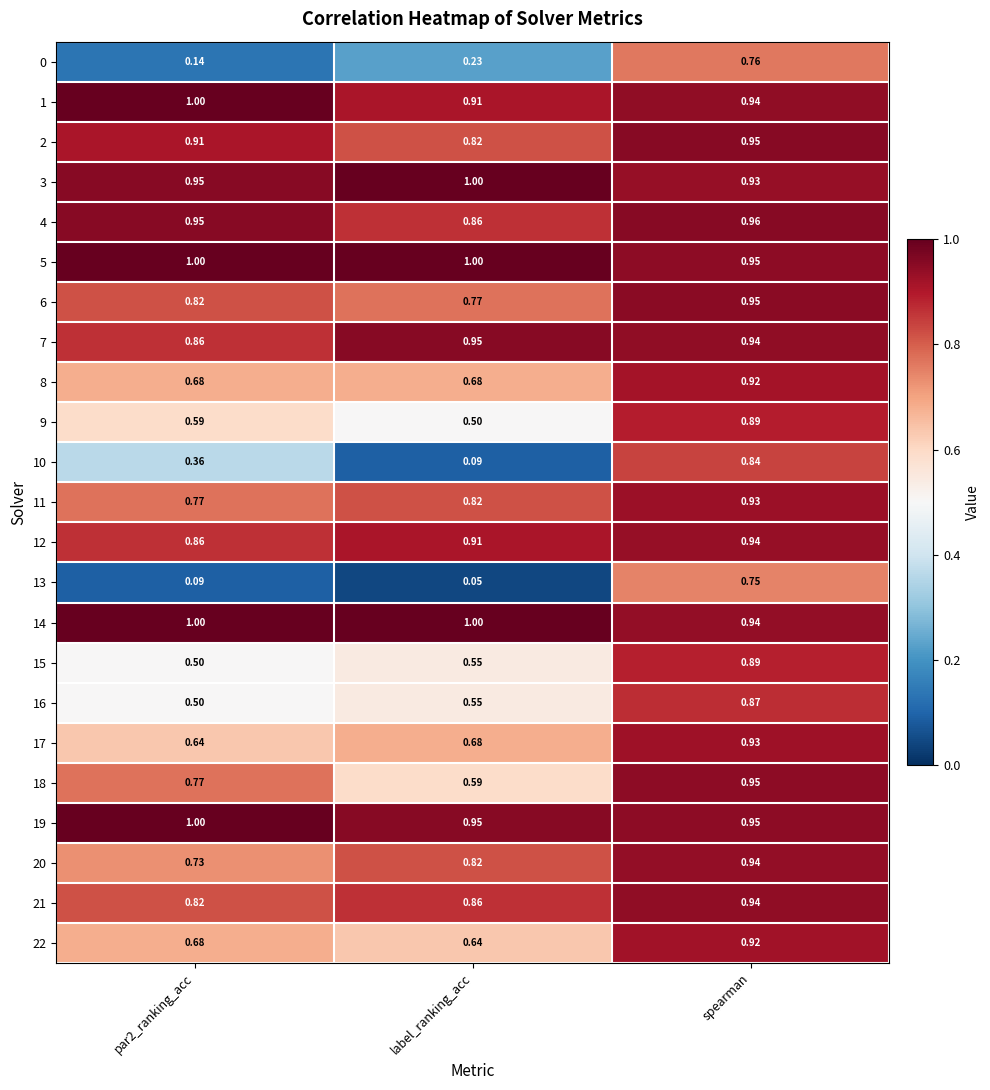

Which series has the largest total across all categories?

5